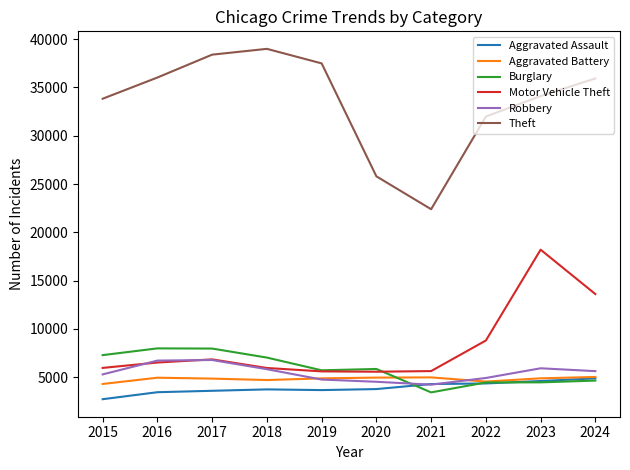

Where do Burglary and Robbery first cross each other?

2020 and 2021